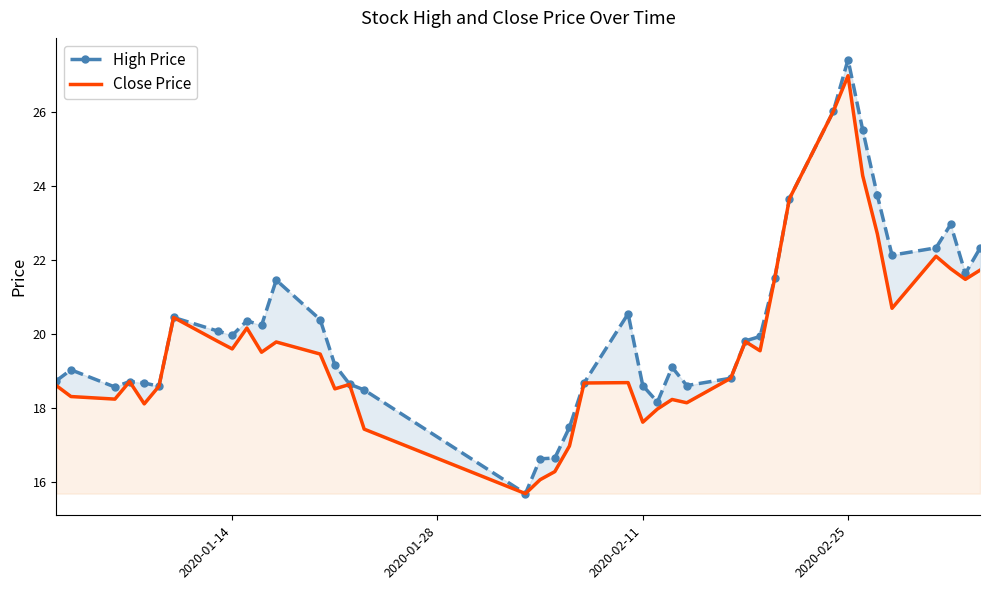

Which series has the widest spread of values?

High Price